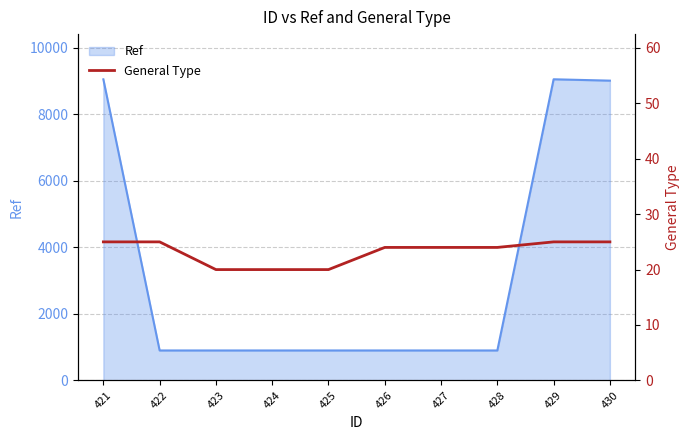

What is the difference between the maximum and minimum values?

5